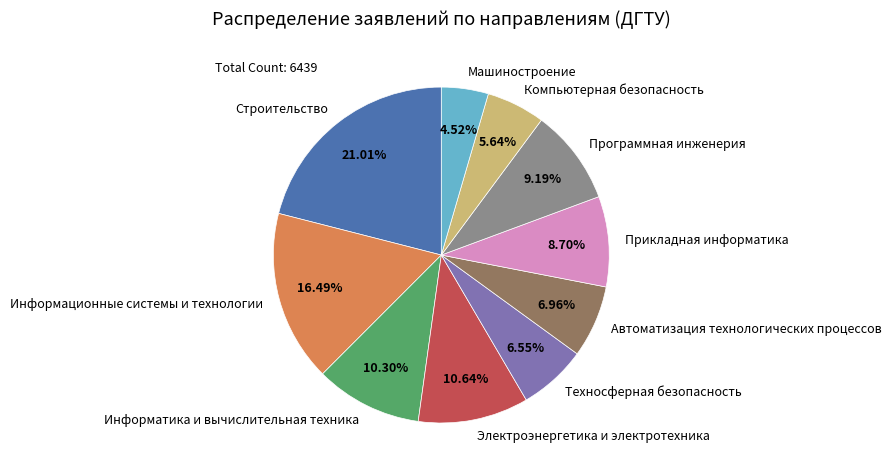

Do Автоматизация технологических процессов and Компьютерная безопасность together represent more than half of the pie?

No